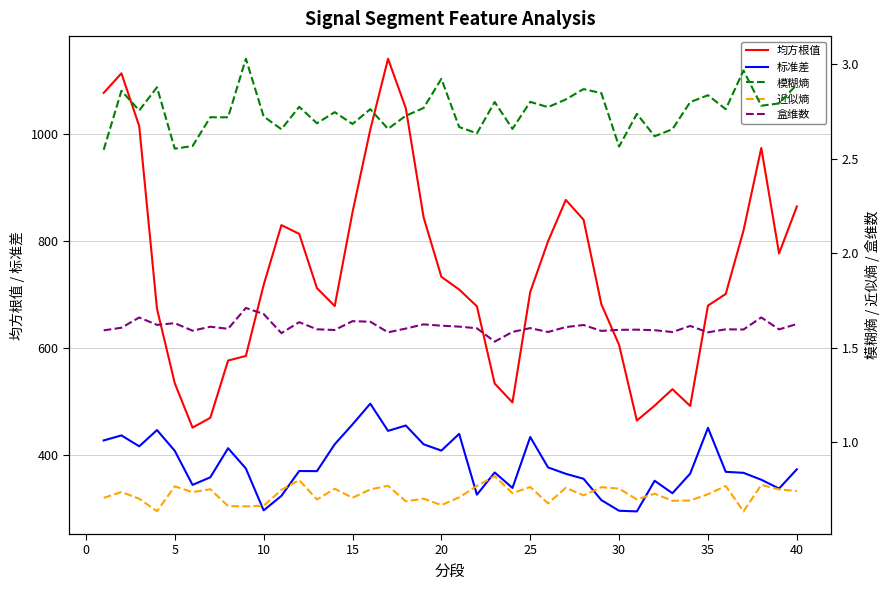

The 均方根值 series shows 203.3 at 35. True or false?

False